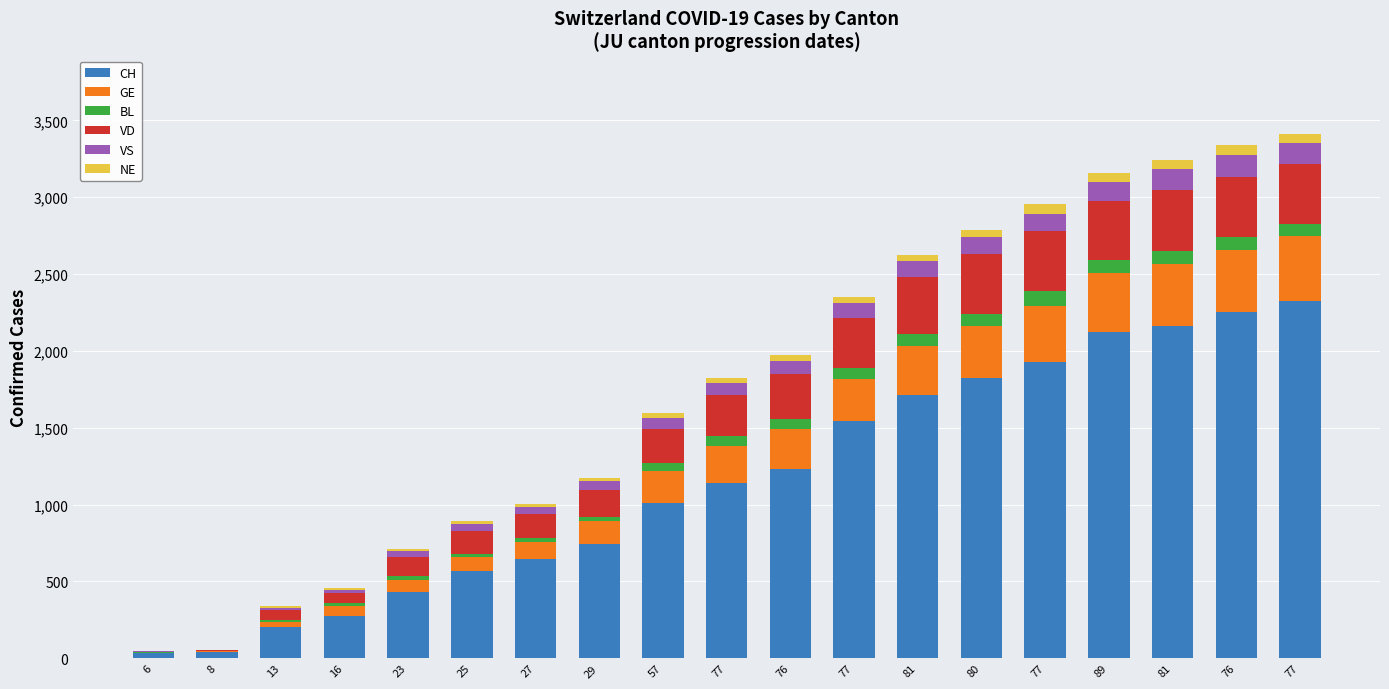

Between 16 and 25, which is larger?

25